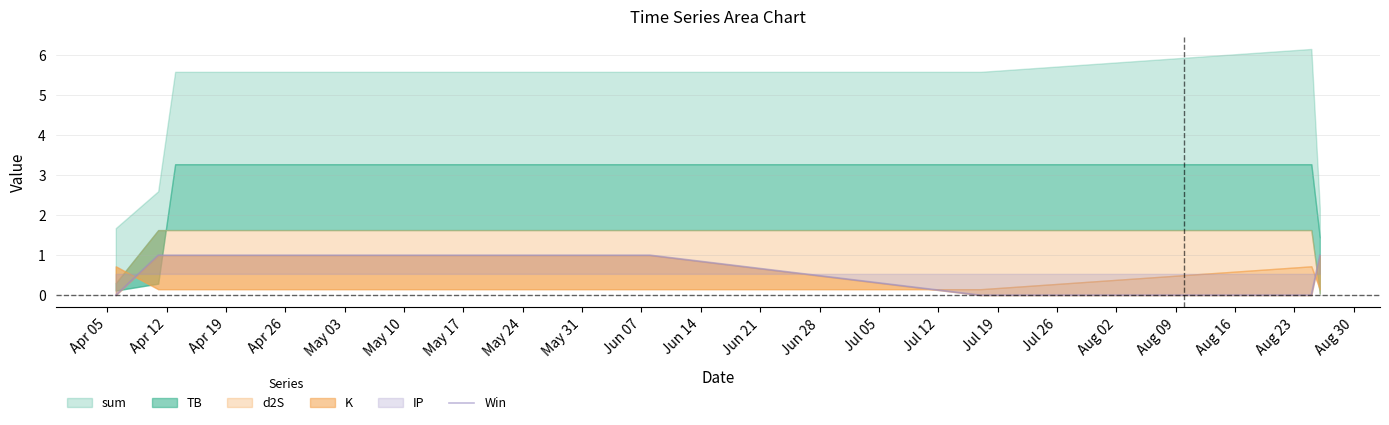

What is the difference between the second highest and minimum values?

1